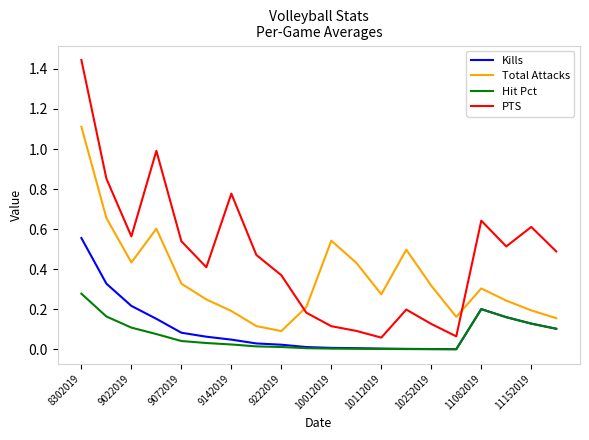

Which series has the widest spread of values?

PTS